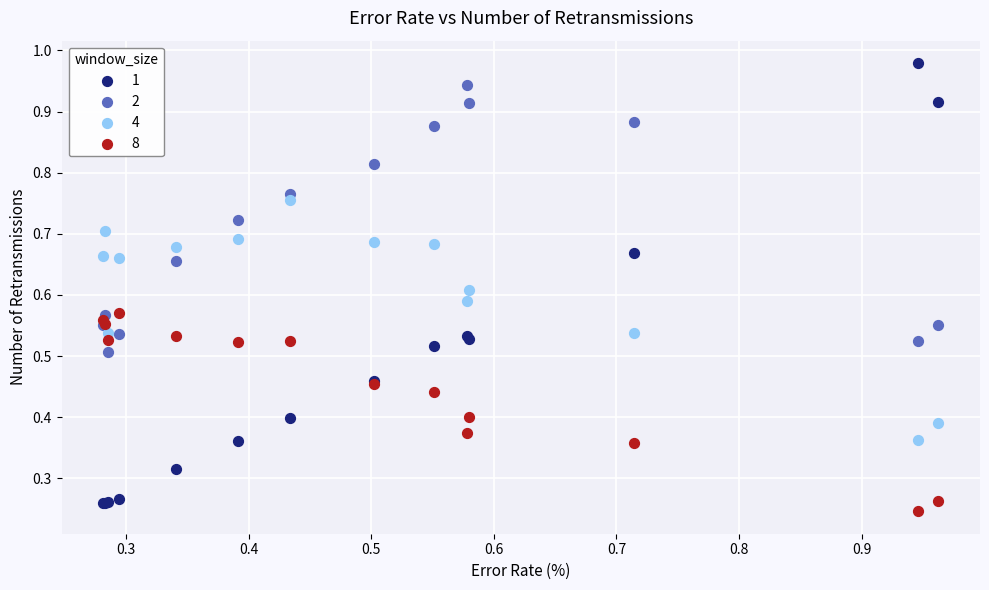

Which series contains the lowest Y value?

8